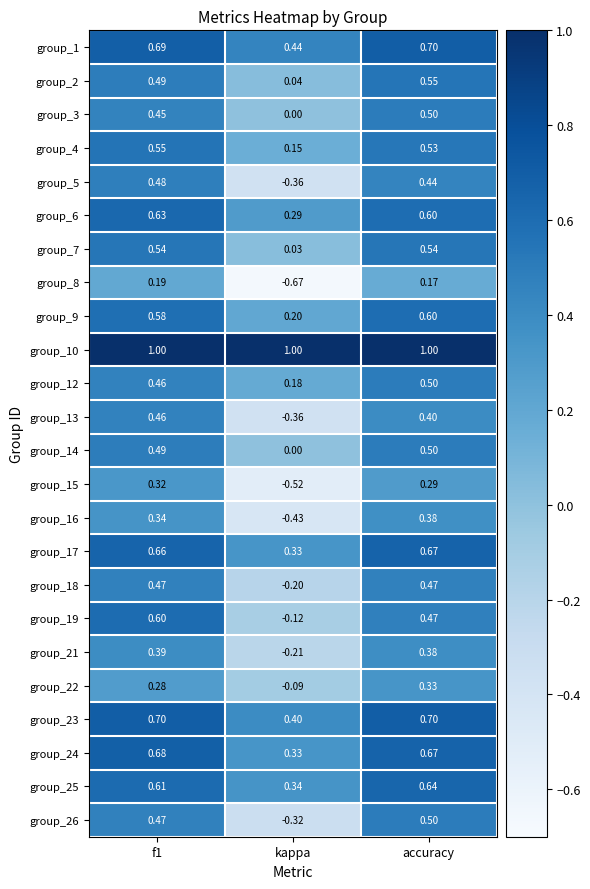

Which series has the largest total across all categories?

group_10